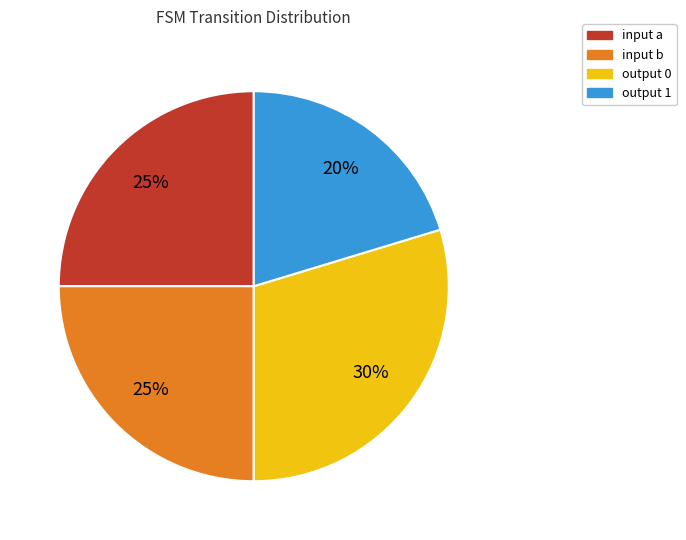

Do input a and output 0 together represent more than half of the pie?

Yes